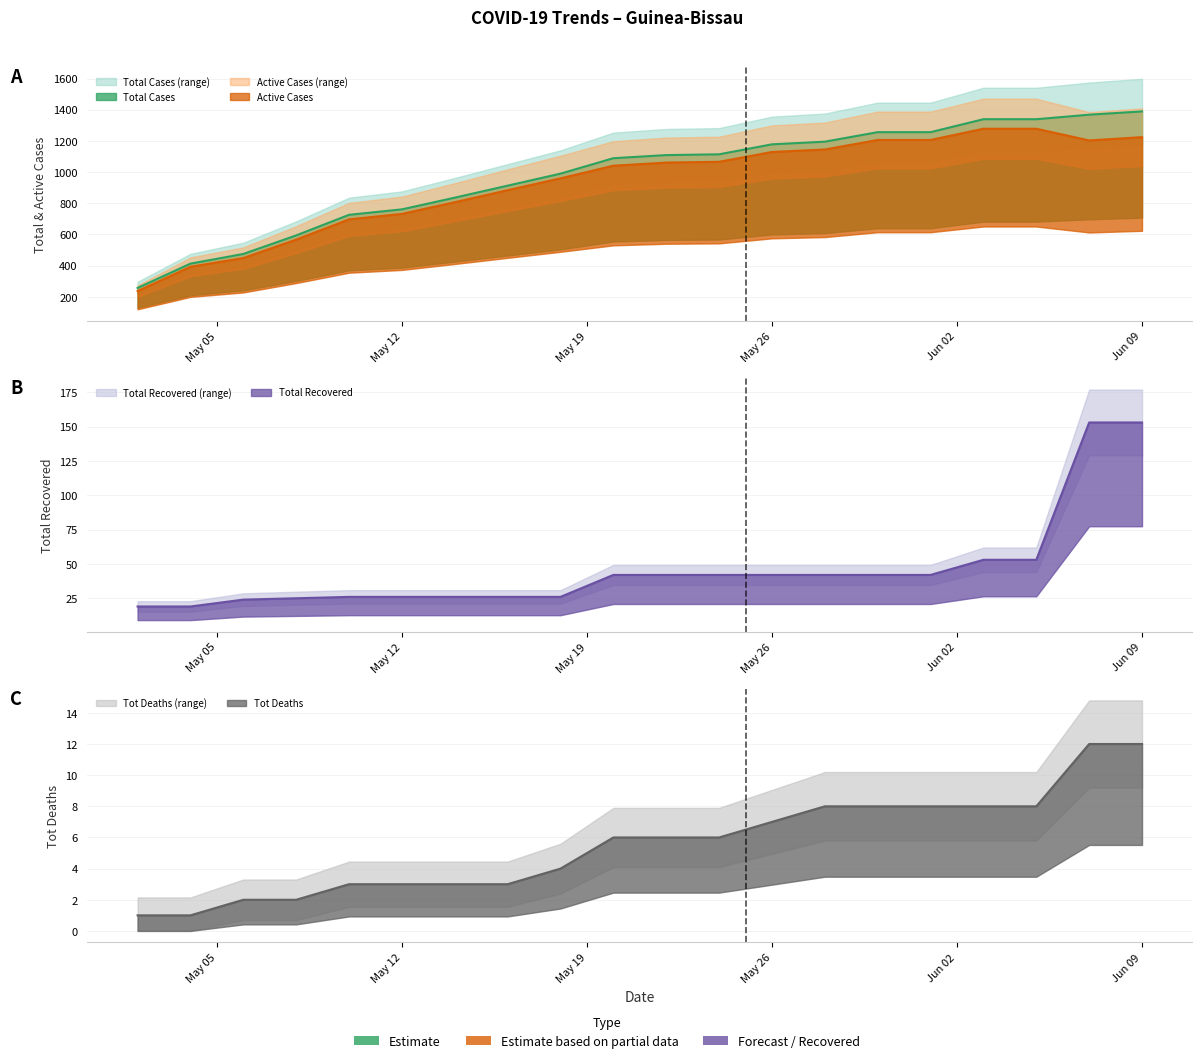

At which label does Tot Deaths reach its peak?

2020-06-07